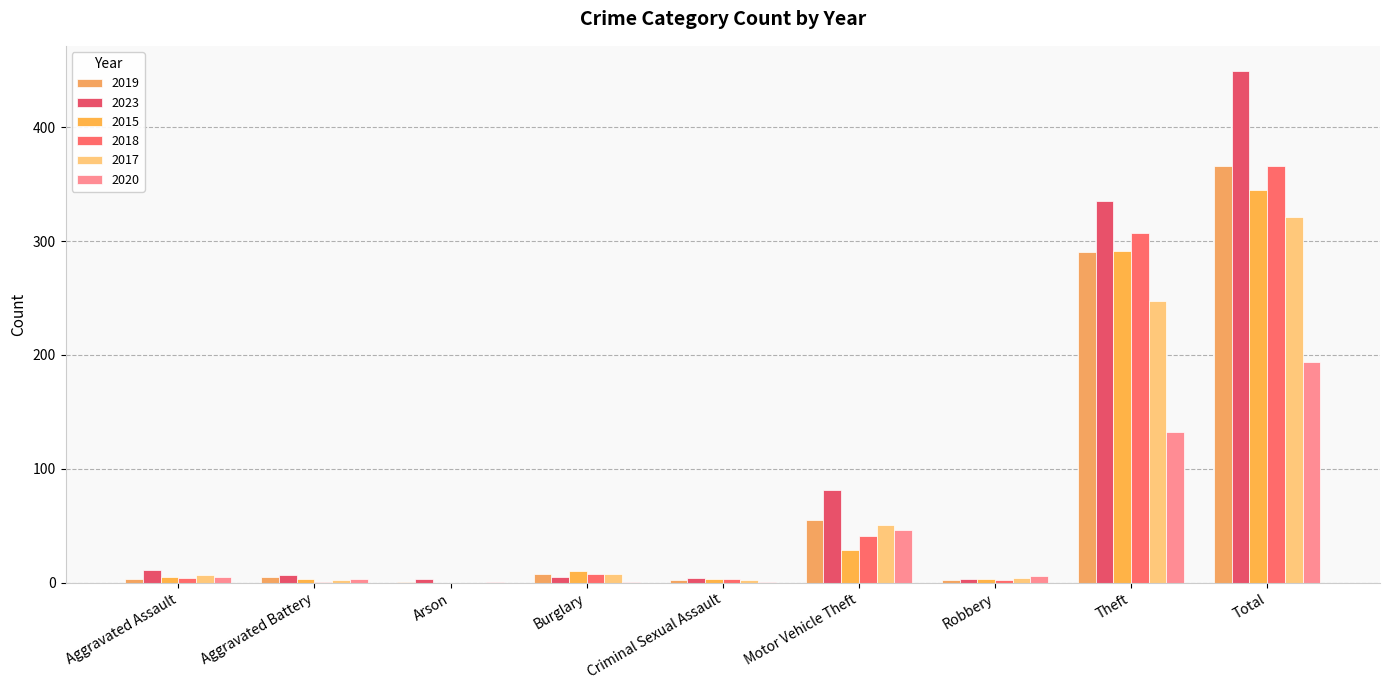

What is the approximate value of 2017 at Aggravated Battery?

2